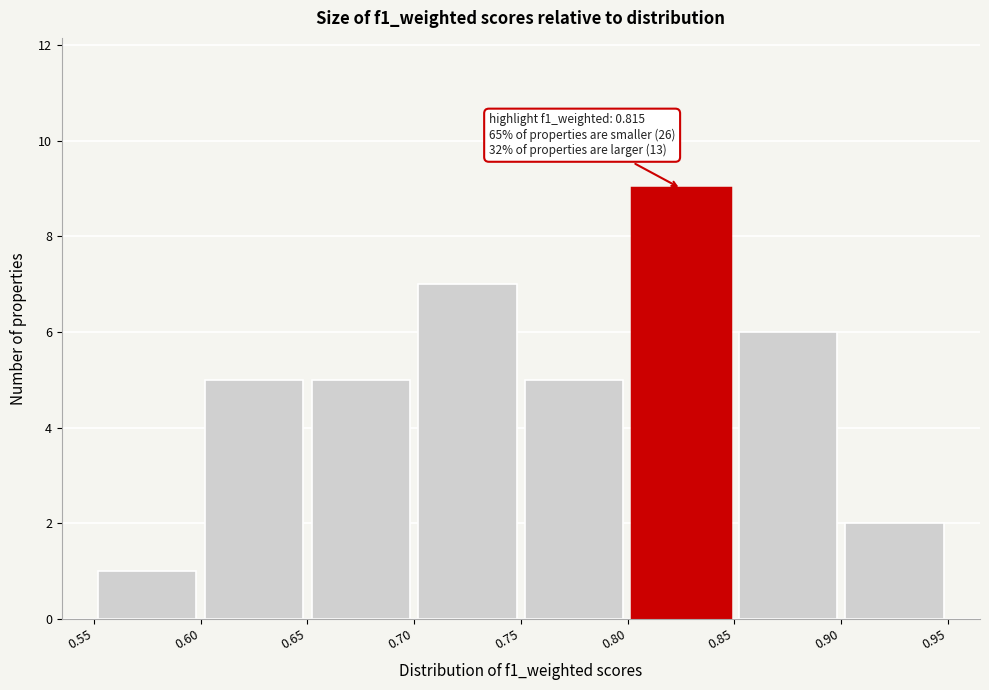

Which range on the x-axis has the tallest bar?

0.80 to 0.85